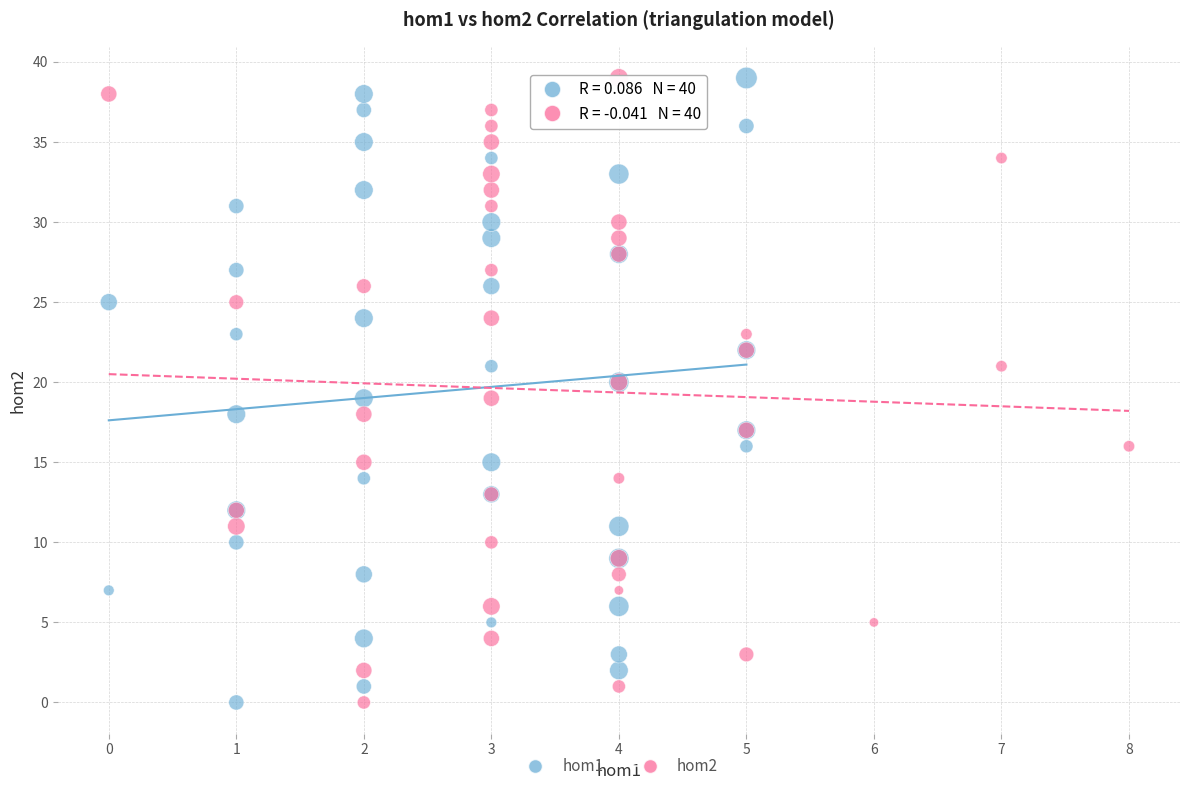

What are all the series names shown in the legend?

hom1, hom2